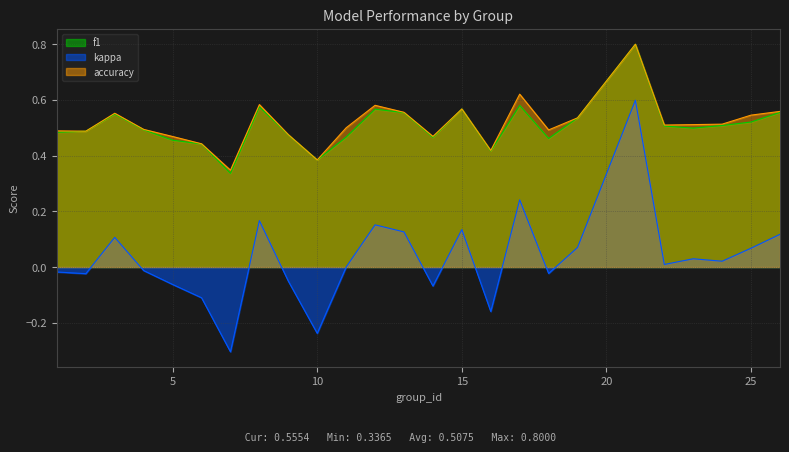

Does the chart display data point markers on the line(s)?

No